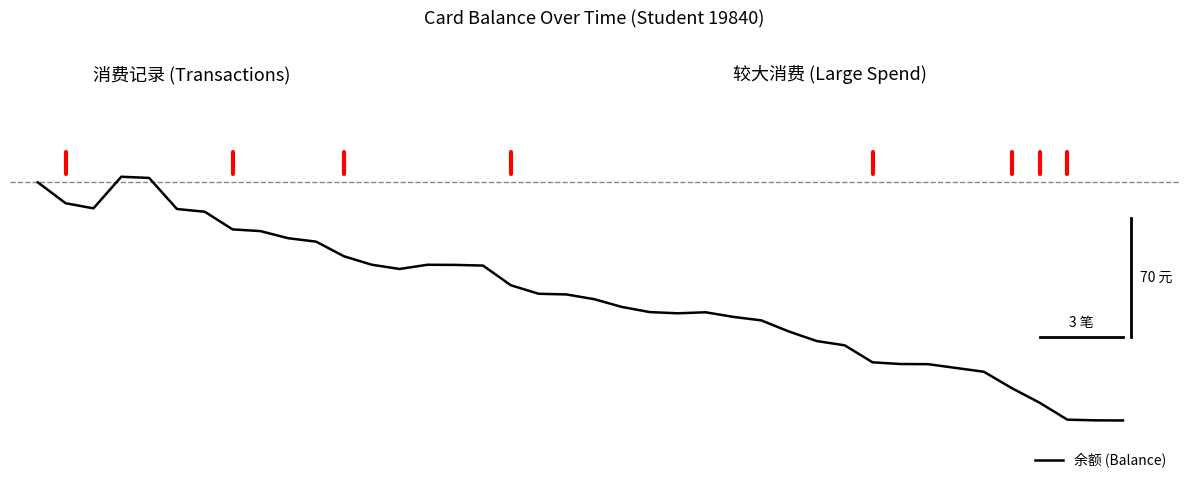

Does the chart display data point markers on the line(s)?

No